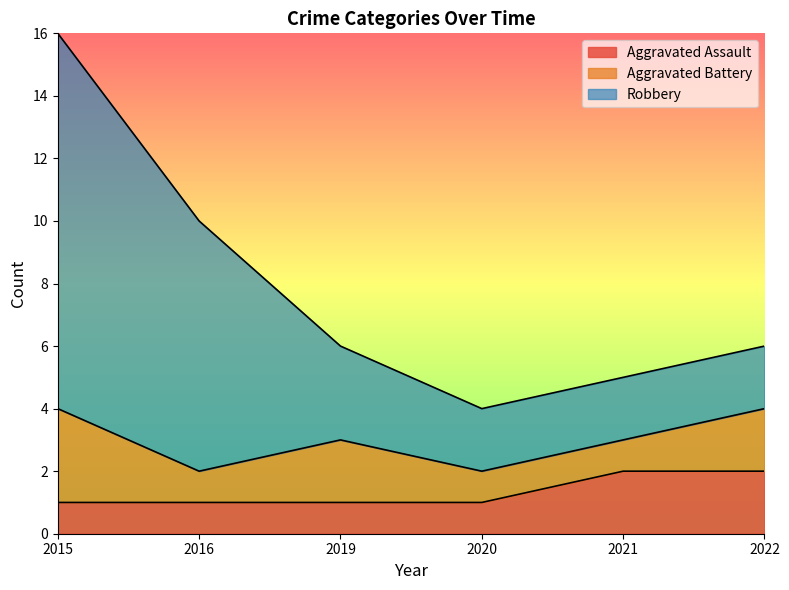

Is the value of Aggravated Assault at 2022 greater than the value of Robbery at 2016?

No